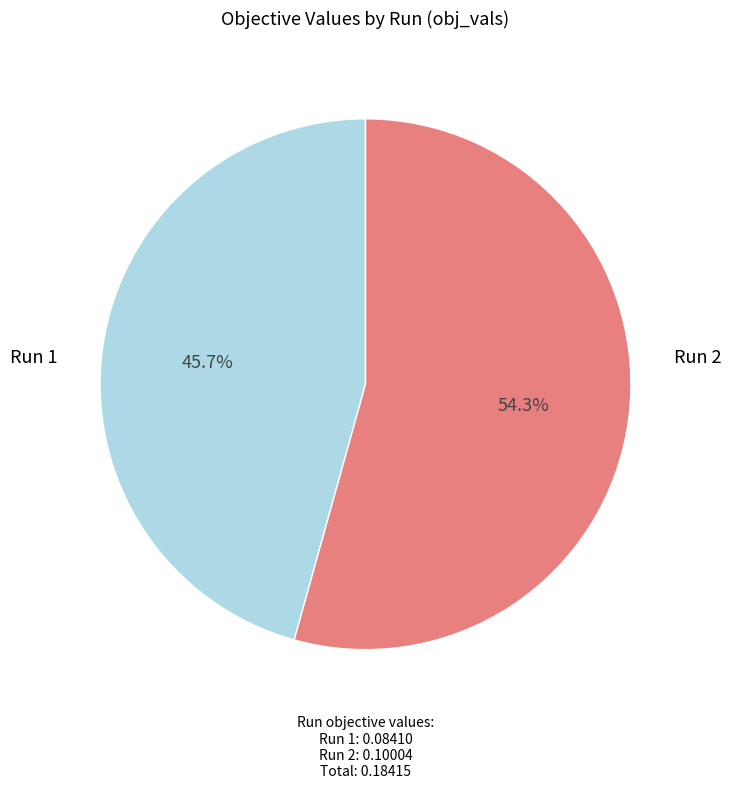

Is there a majority slice in this chart?

Yes